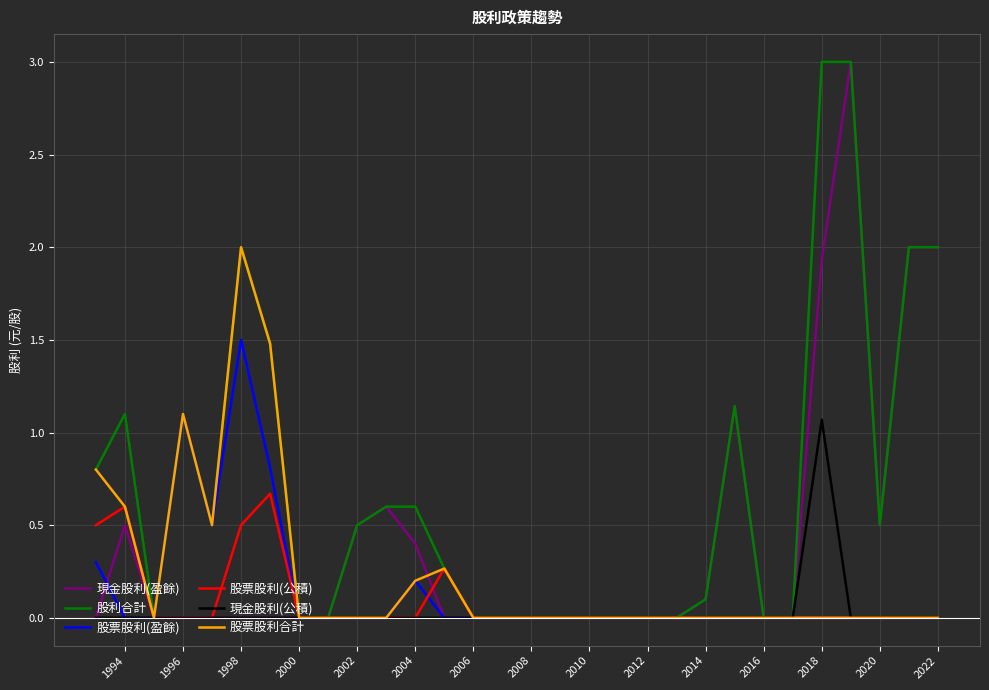

Is the value of 股票股利(公積) at 19 greater than the value of 現金股利(盈餘) at 2020?

No